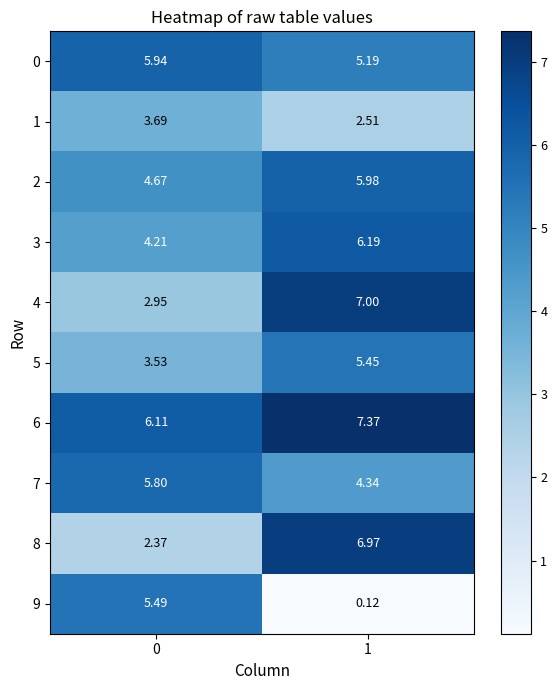

At how many categories does at least one series exceed 0?

2